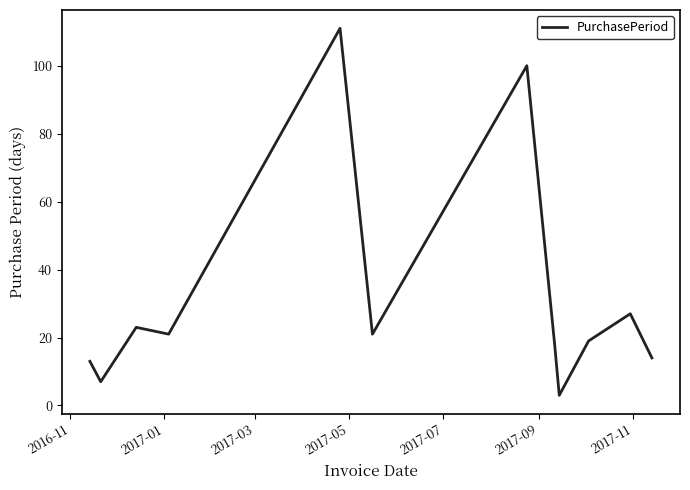

What is the minimum value shown in the chart?

3